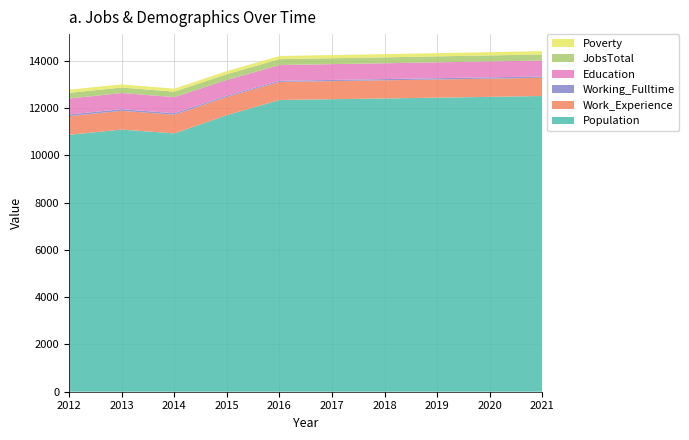

Reading left to right, transcribe all the data shown in this chart.

Population: 10866	11087	10926	11701	12340	12371	12403	12437	12471	12506
Work_Experience: 789	794	788	770	763	765	767	769	770	772
Working_Fulltime: 68	70	63	49	49	50	52	53	55	56
Education: 677	682	683	668	665	669	670	672	674	676
JobsTotal: 239	232	231	241	249	249	250	252	253	254
Poverty: 136	132	125	131	132	133	135	136	138	140